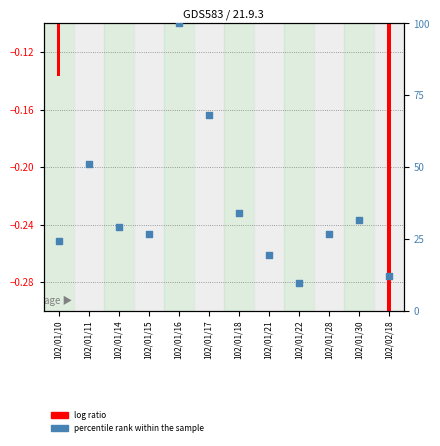

Which series has the largest Y range (max minus min)?

percentile rank within the sample